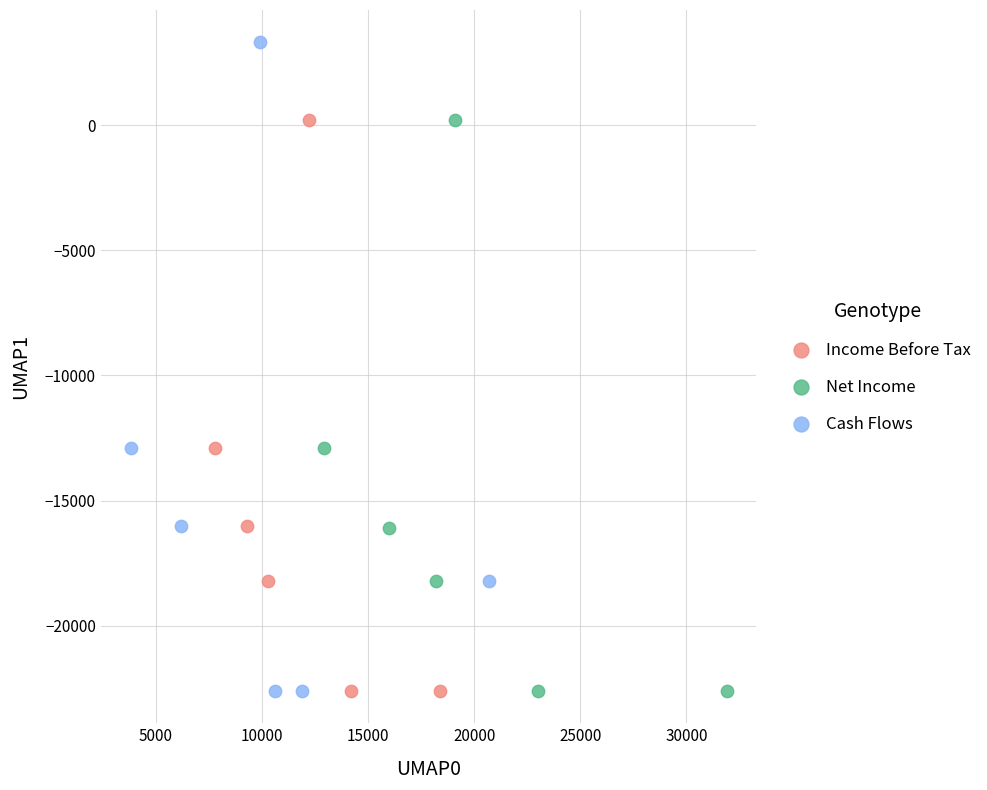

Which series has the widest spread of Y values?

Cash Flows